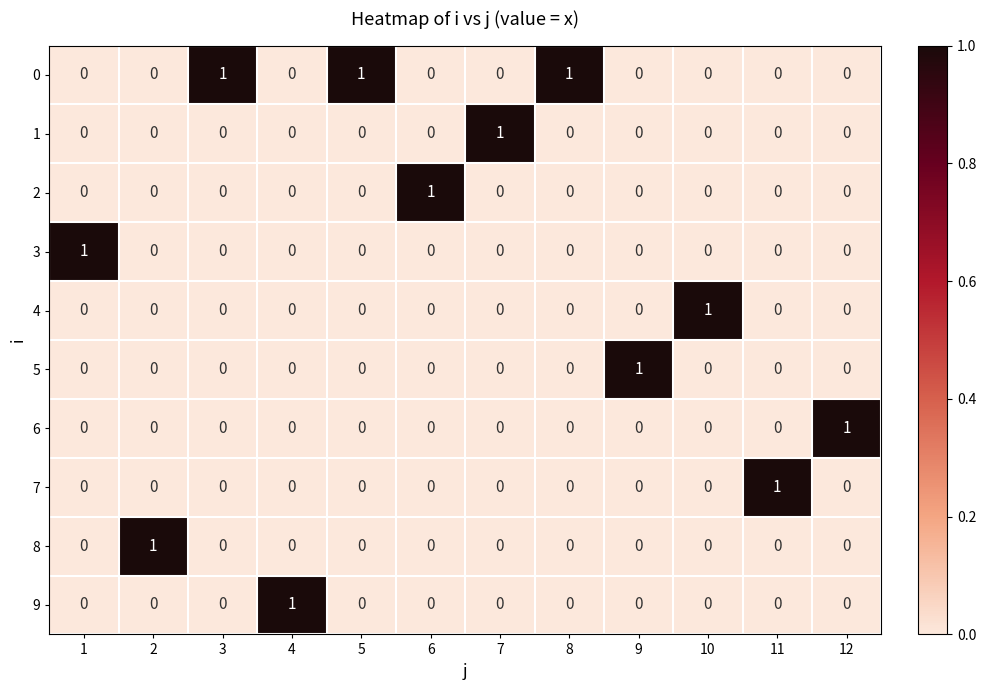

Count the number of categories in the chart.

12